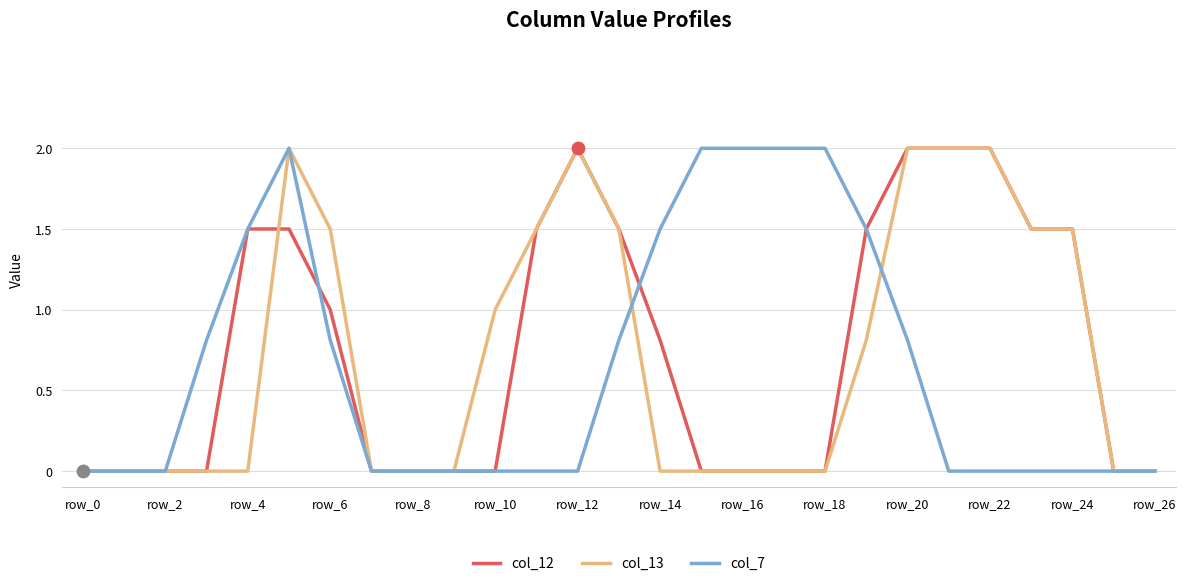

What is the maximum value shown in the chart?

2.0